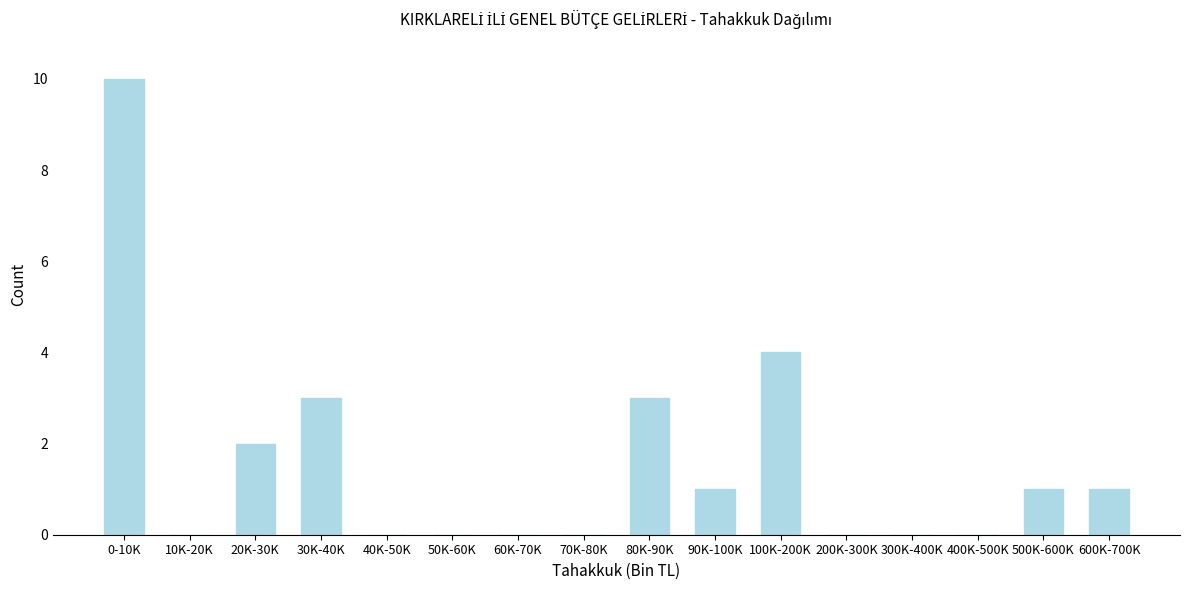

Reading left to right, transcribe all the data shown in this chart.

0-10K=10	10K-20K=0	20K-30K=2	30K-40K=3	40K-50K=0	50K-60K=0	60K-70K=0	70K-80K=0	80K-90K=3	90K-100K=1	100K-200K=4	200K-300K=0	300K-400K=0	400K-500K=0	500K-600K=1	600K-700K=1